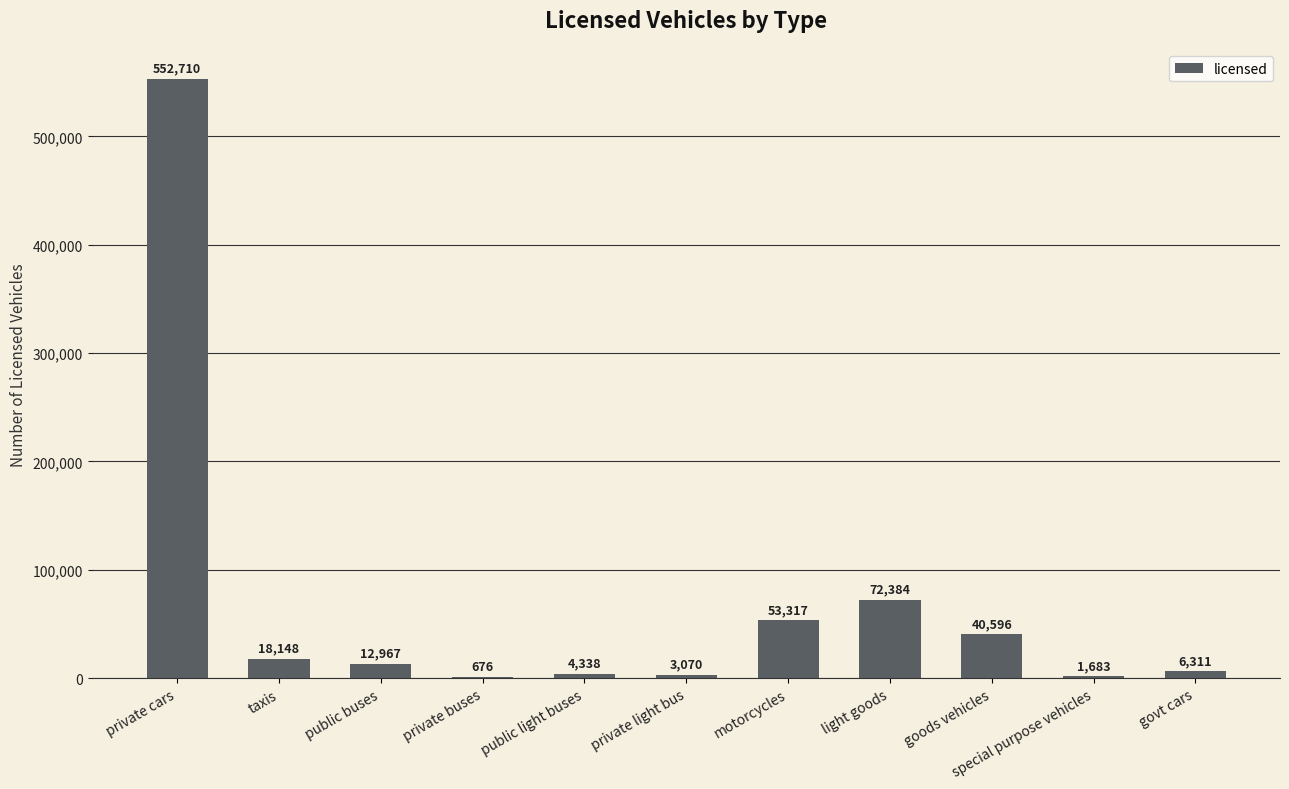

What is the sum of the values at private cars and private light bus?

555780